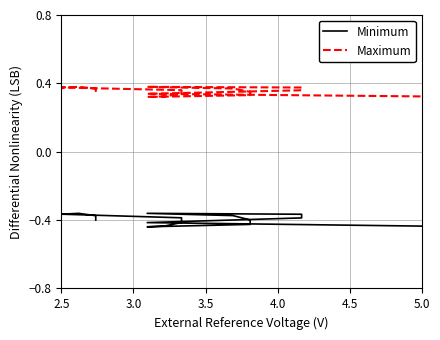

What is the value of the Maximum point at the 8th from the left?

0.3